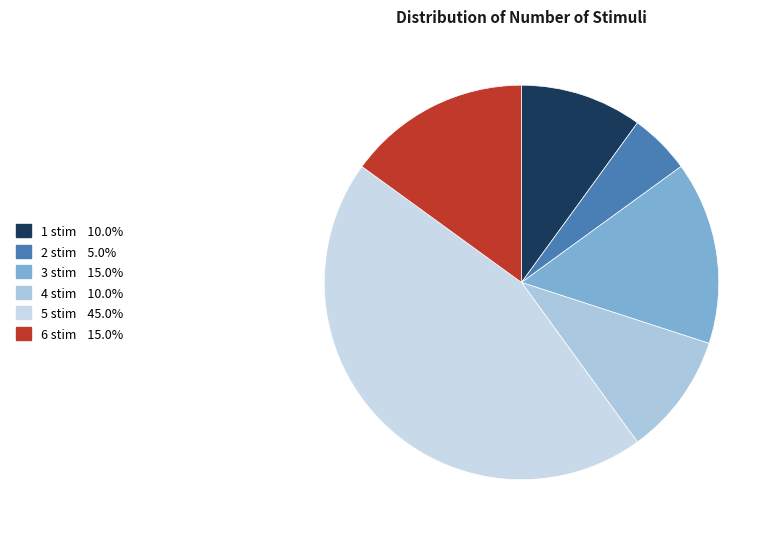

What is the largest slice in the pie chart?

5 stim